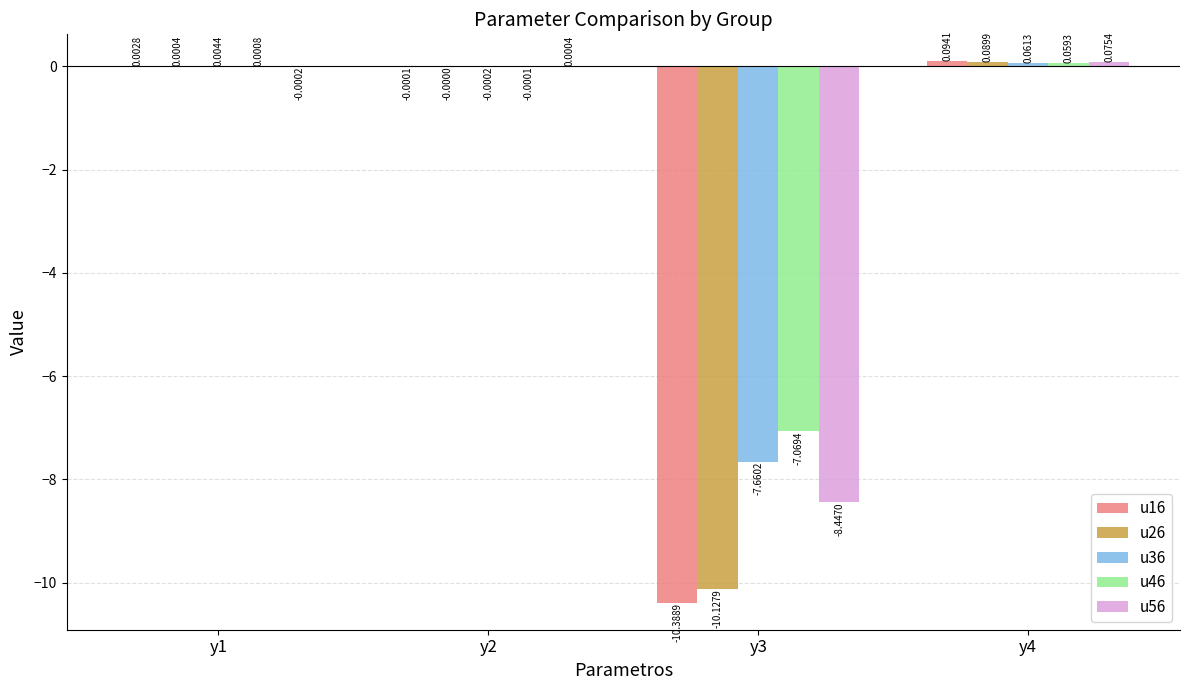

Which category has the highest value in the u26 series?

y4